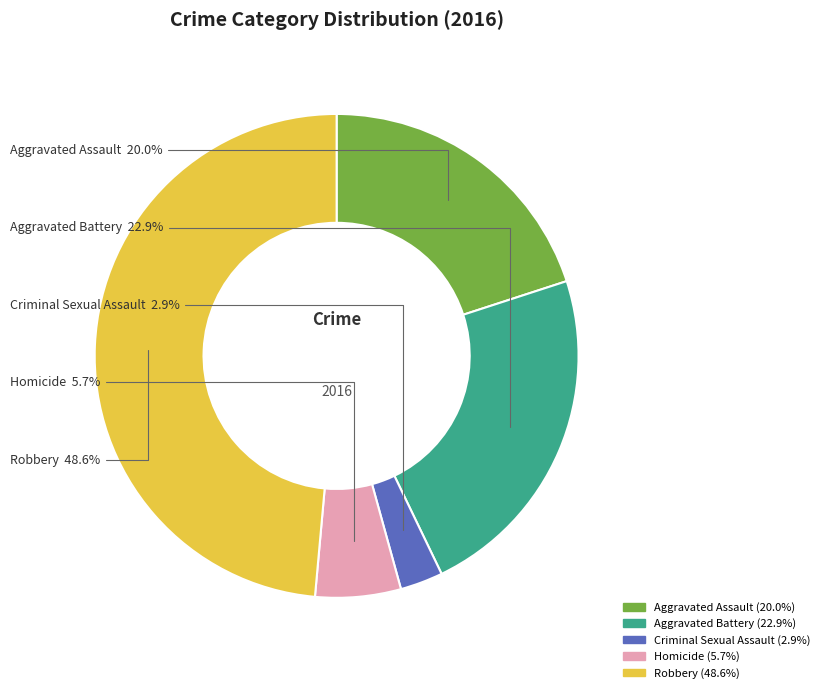

Is the sum of Aggravated Battery and Robbery greater than half?

Yes